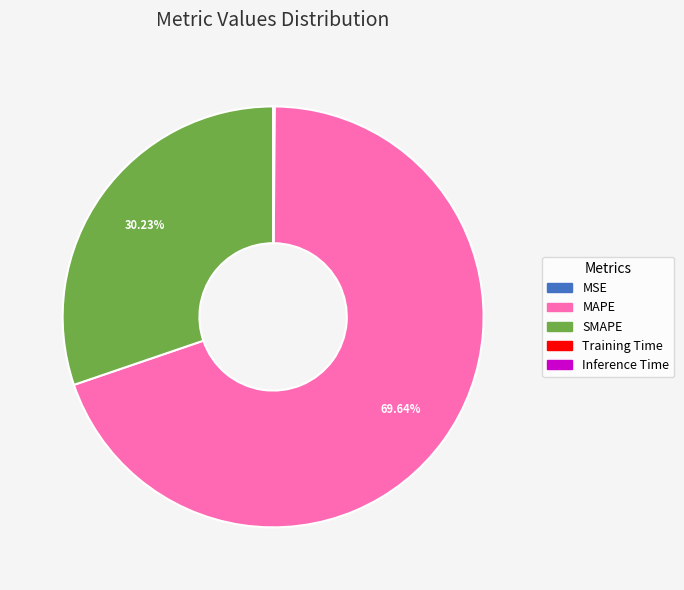

To the nearest percent, what percentage of the pie is MAPE?

70%